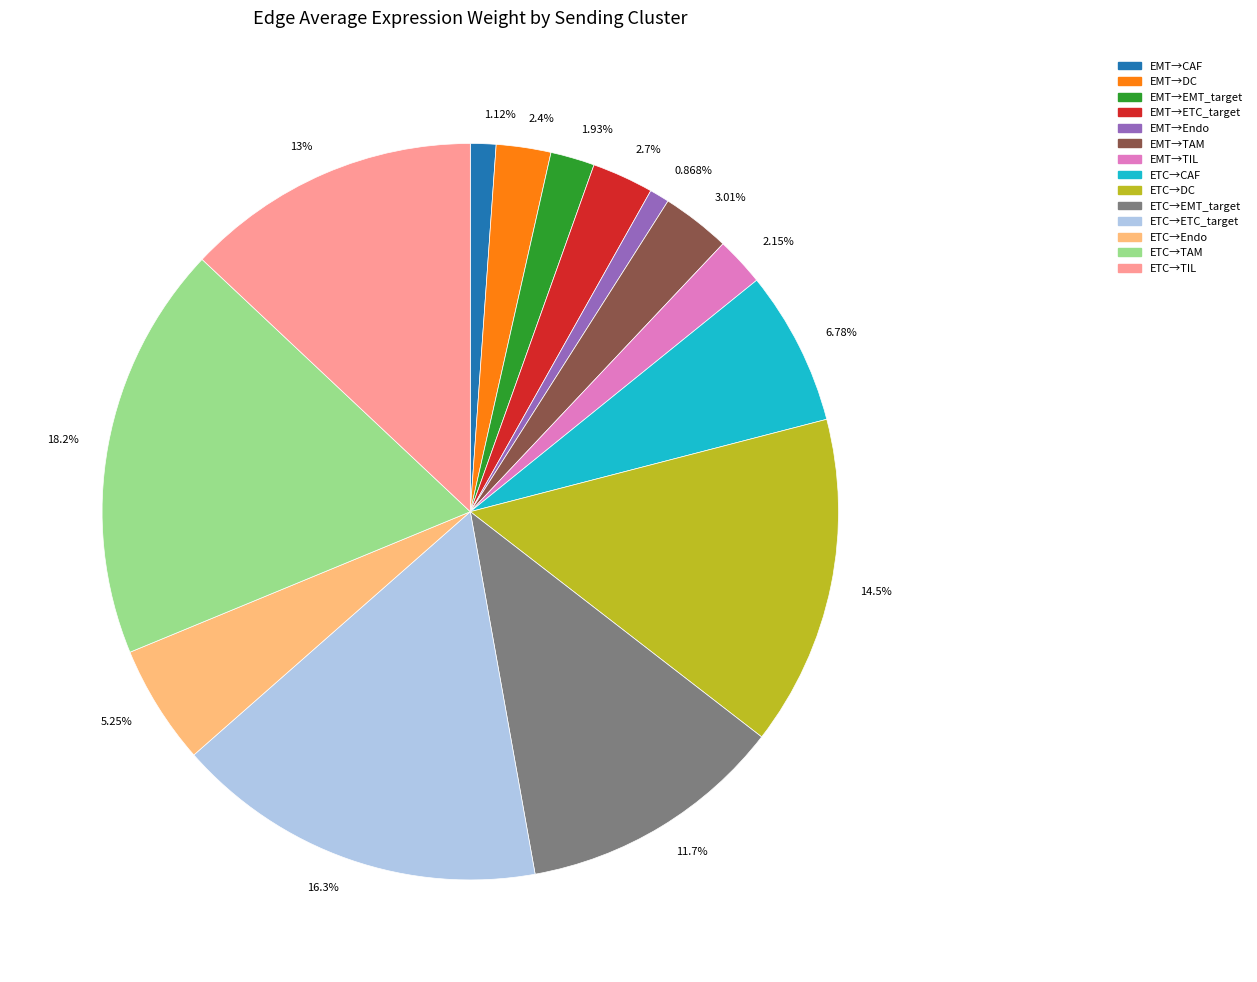

Approximately how many times larger is the value at 13% compared to 6.78%?

1.9